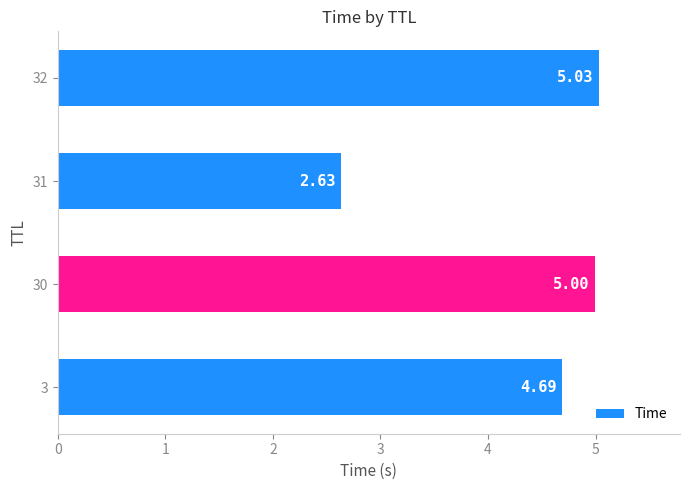

Rank the categories by value from highest to lowest.

32, 30, 3, 31